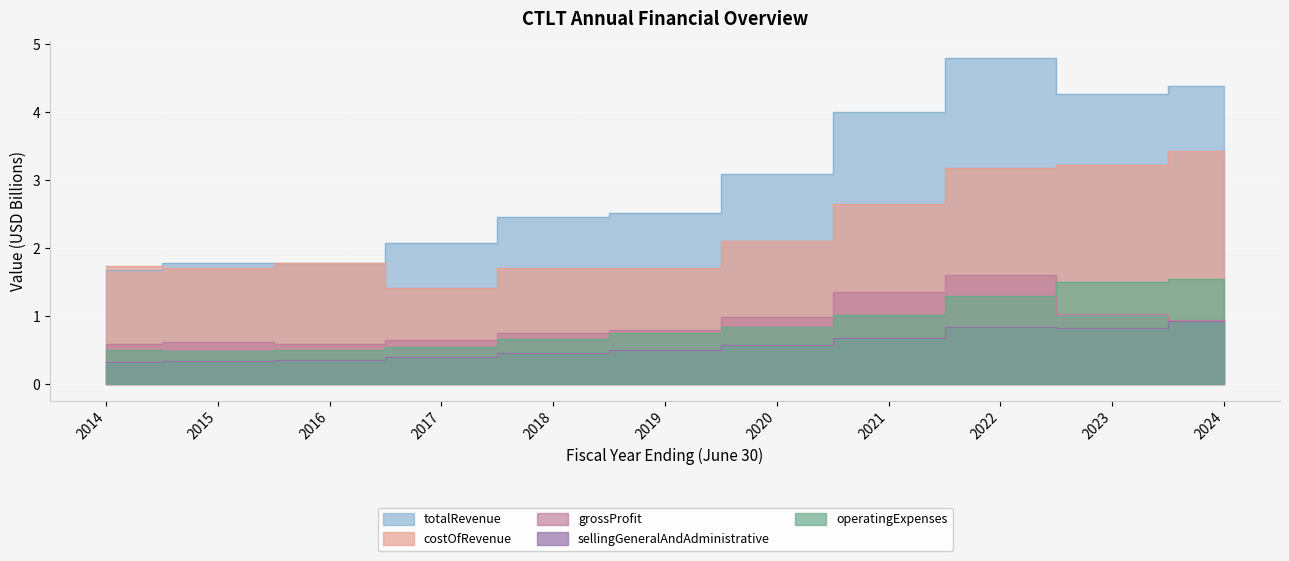

Which label corresponds to the largest value in the chart?

2022